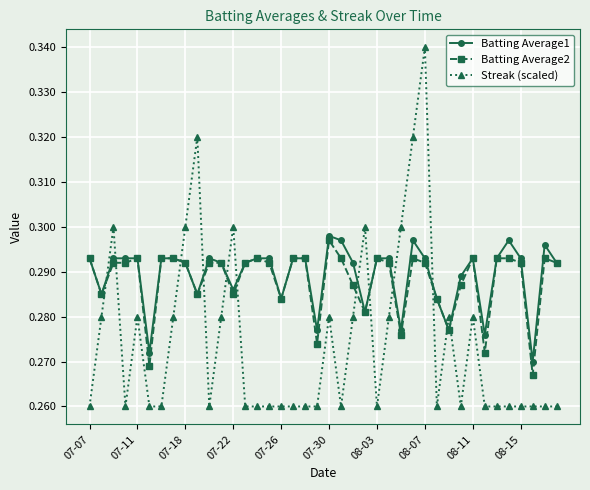

True or false: Streak (scaled) has more than 1 interior local peaks.

True